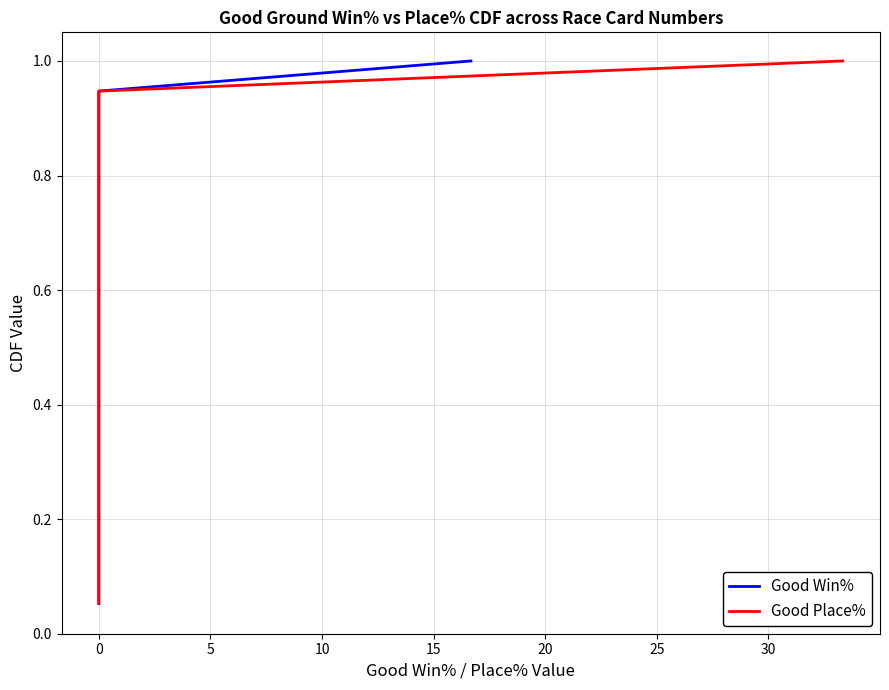

How many data points does each series have?

19